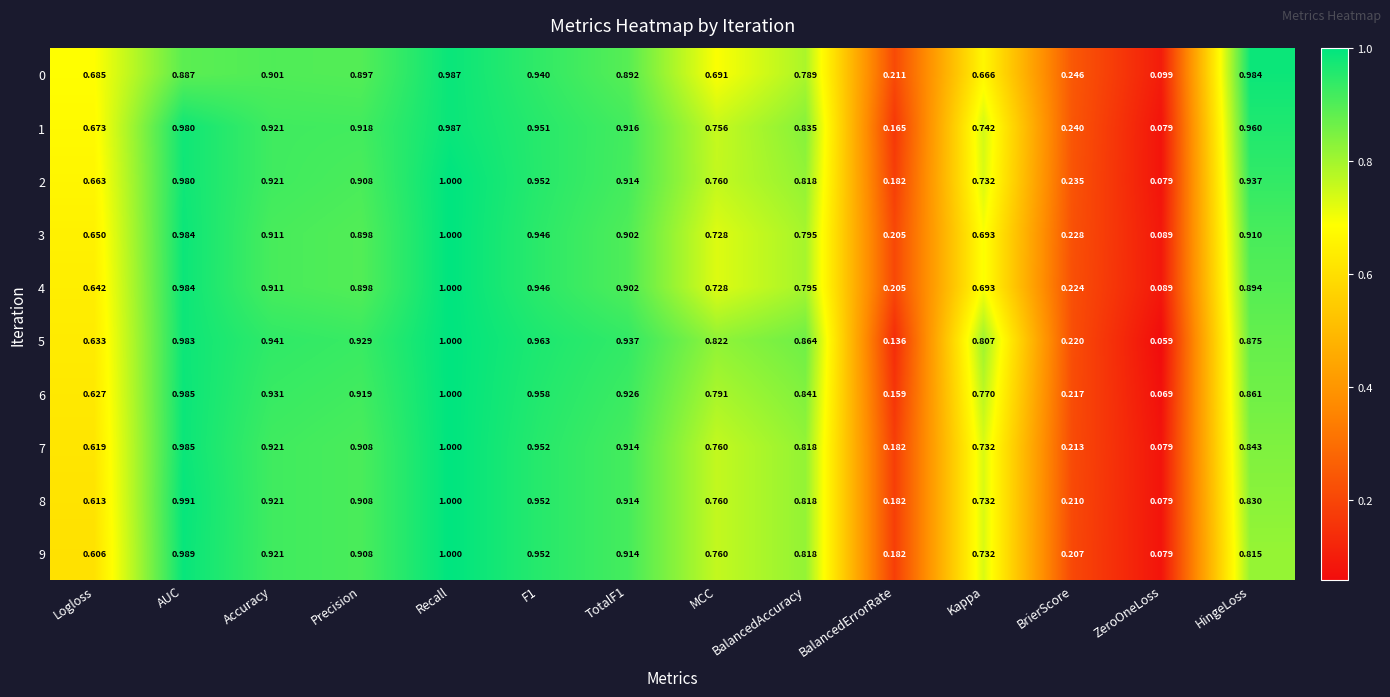

Which category has the lowest value in the 5 series?

ZeroOneLoss